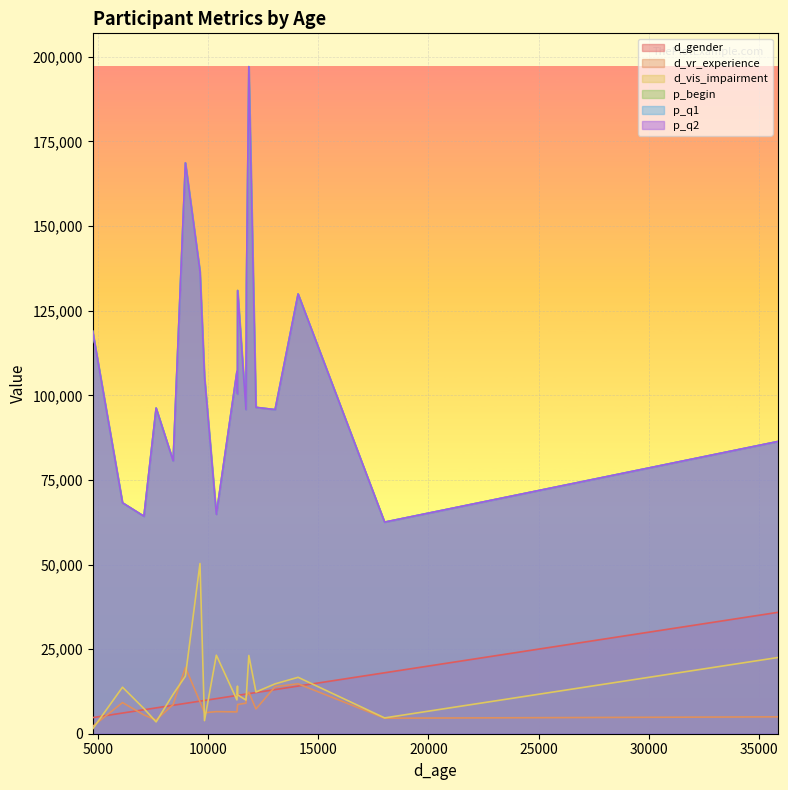

True or false: d_vr_experience and p_begin intersect in this chart.

False